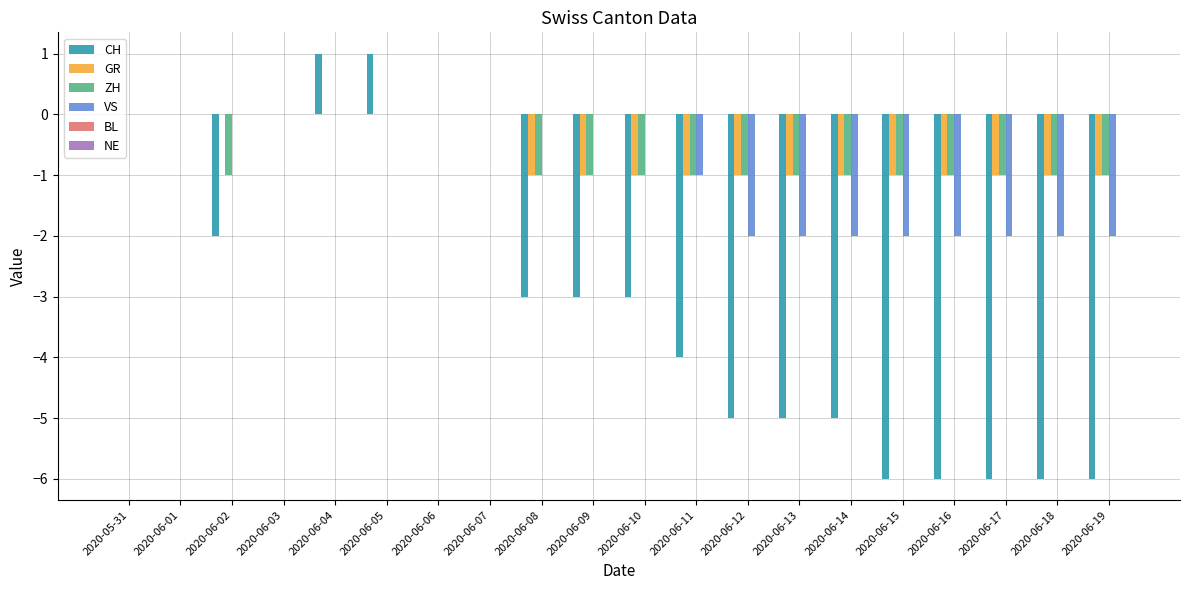

Is the value of ZH at 2020-06-03 greater than the value of GR at 2020-06-12?

Yes